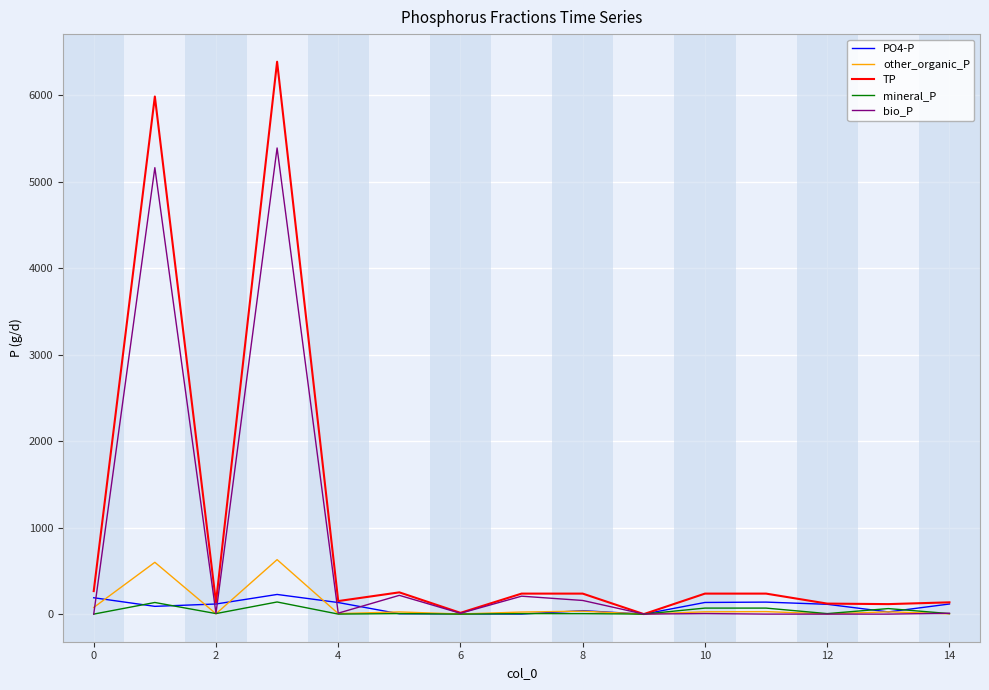

What are all the series names shown in the legend?

PO4-P, other_organic_P, TP, mineral_P, bio_P